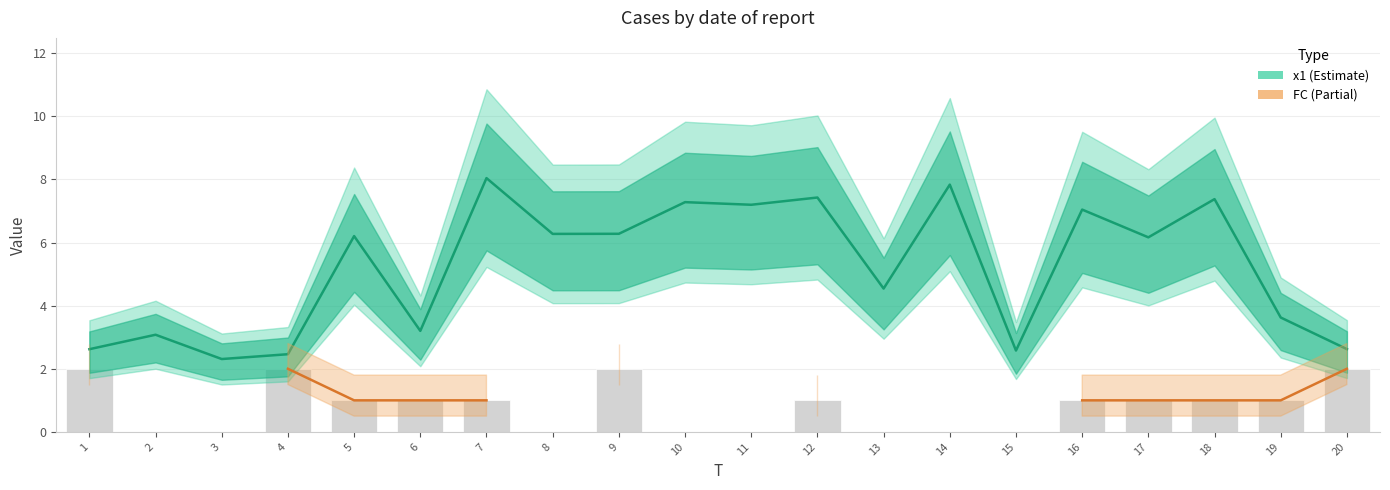

List the series in order of their overall mean, highest first.

x1, FC, FC (bar)